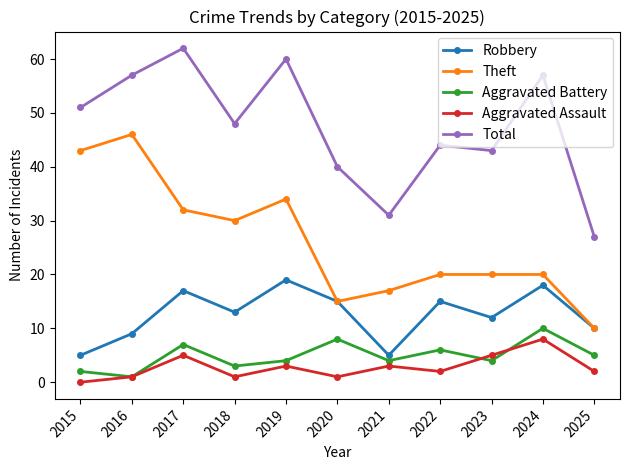

True or false: Theft has a value of 20 at 2022.

True